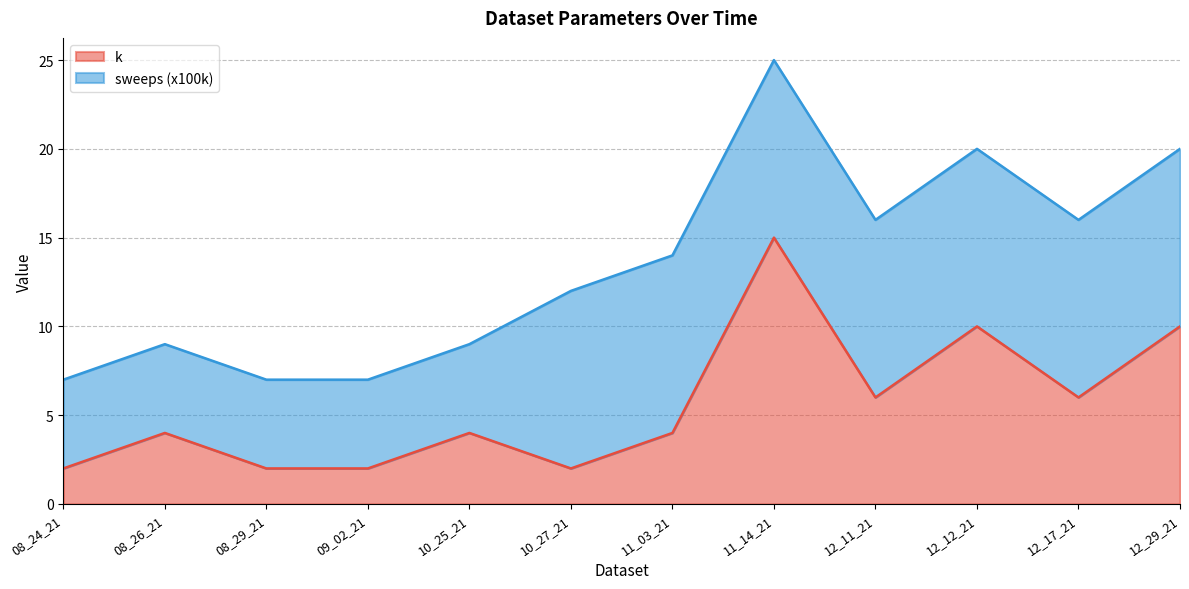

How many points are higher than both their immediate neighbors (excluding endpoints)?

4